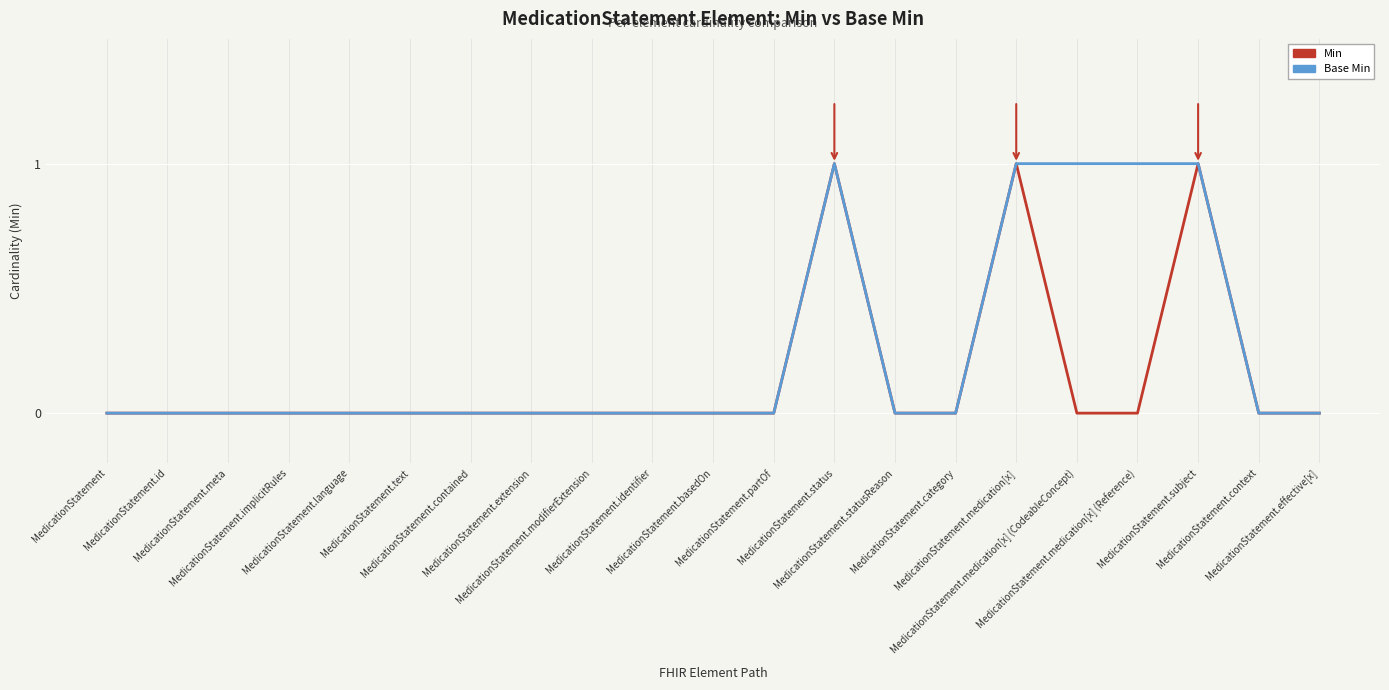

What is the difference between the second highest and second lowest values in the Min series?

1